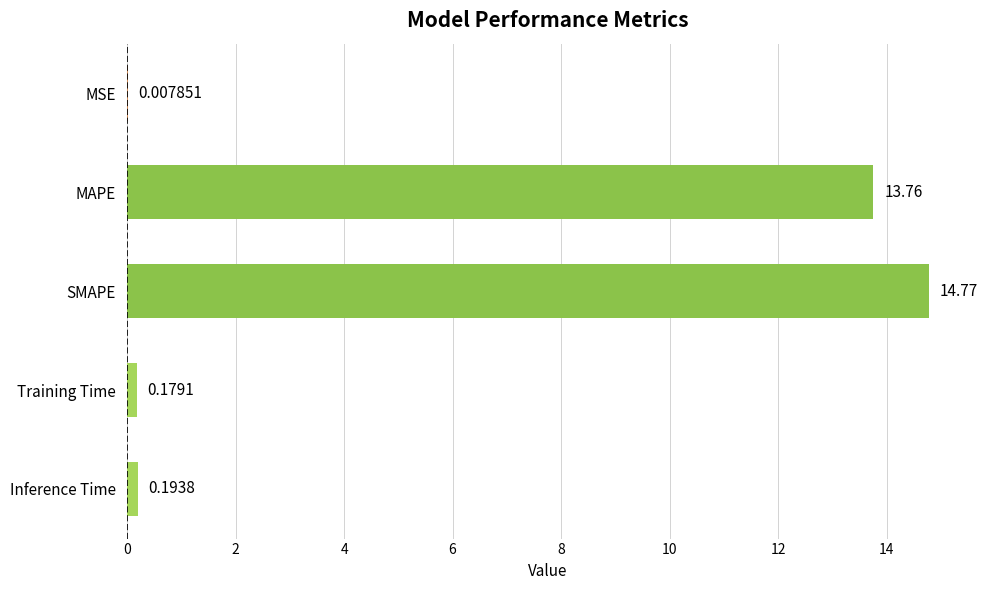

What is the ratio of the value at MAPE to the value at SMAPE?

0.9